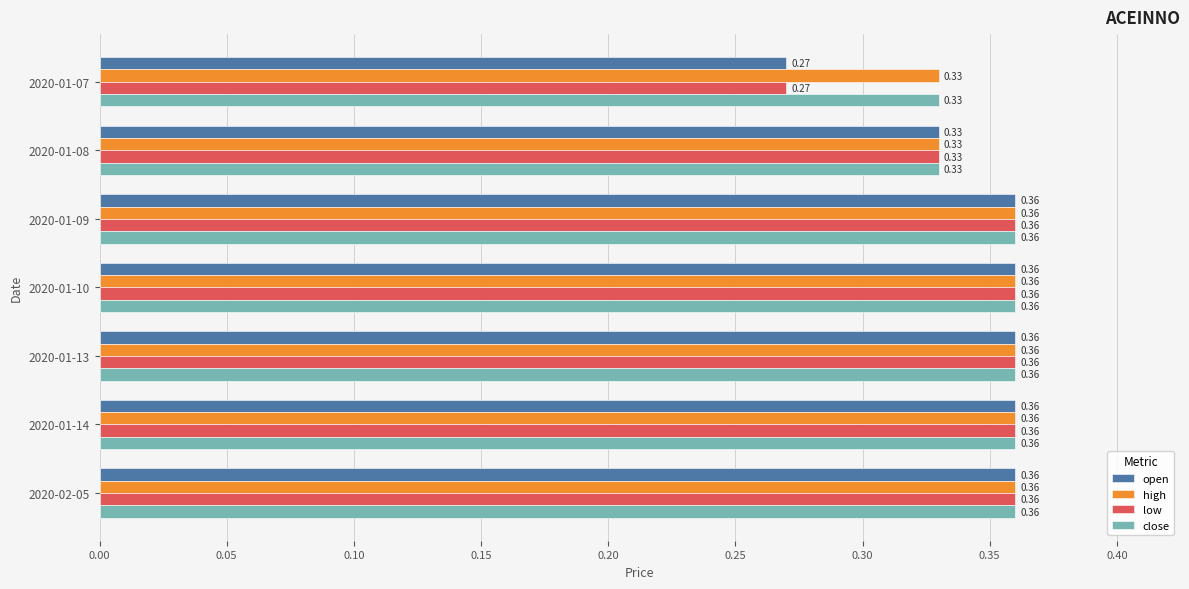

At how many categories does at least one series exceed 0?

7